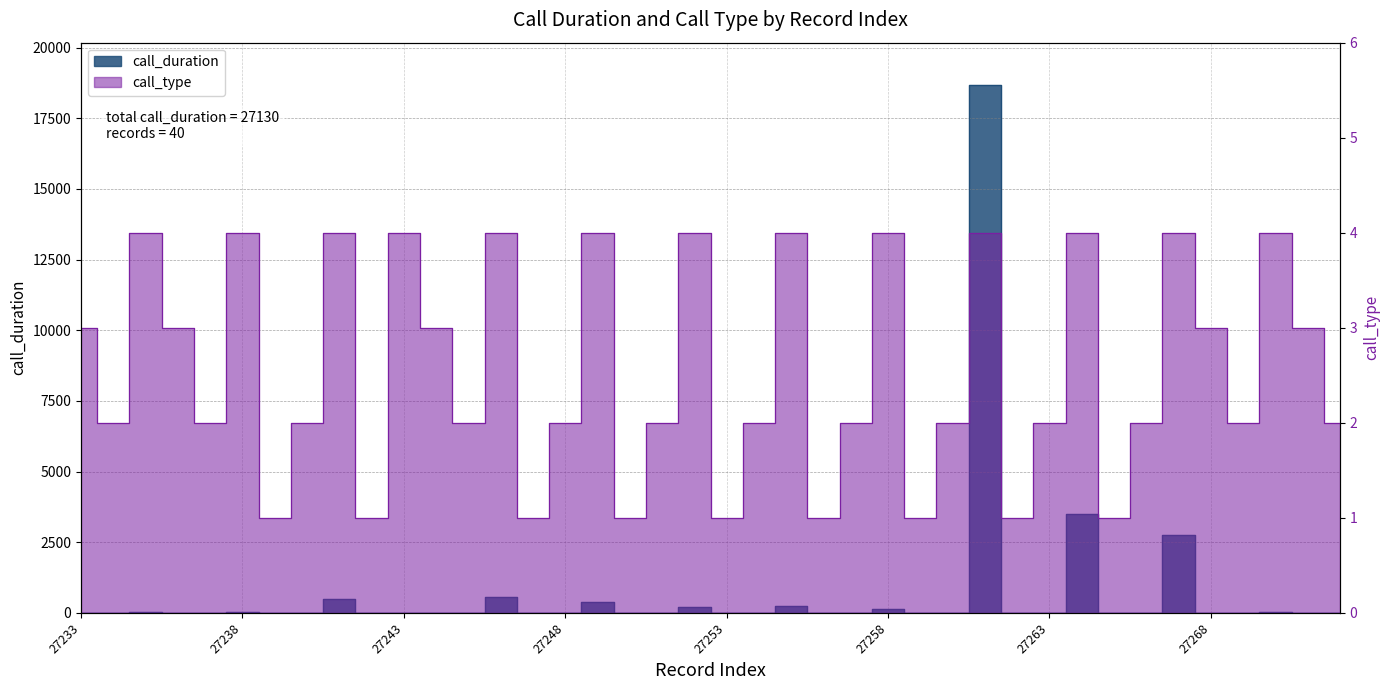

Which label corresponds to the largest value in the chart?

27261